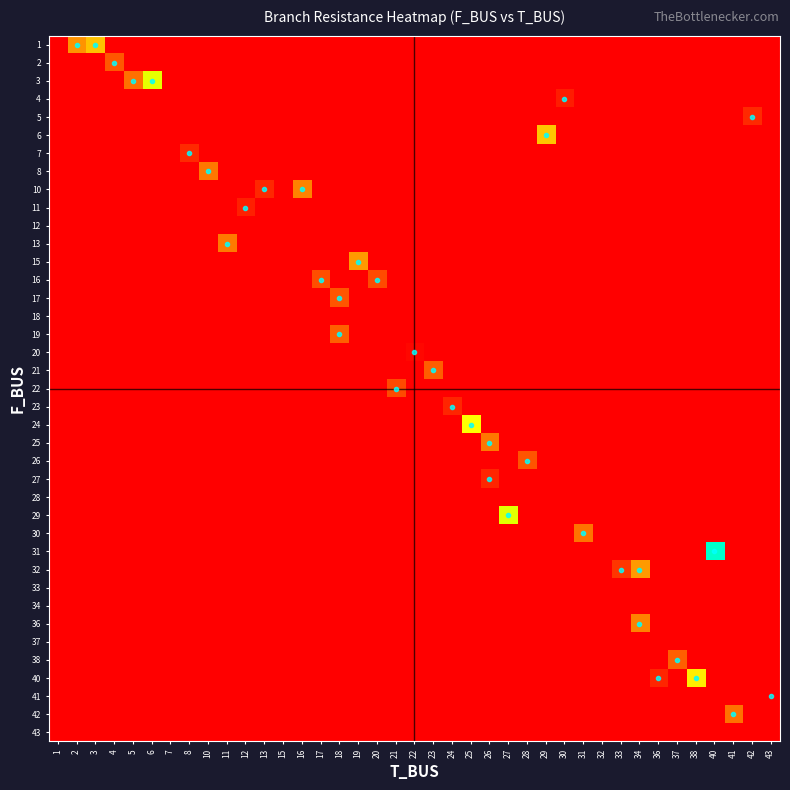

Reading right to left, transcribe all the data shown in this chart.

1: 43=-1.0	42=-1.0	41=-1.0	40=-1.0	38=-1.0	37=-1.0	36=-1.0	34=-1.0	33=-1.0	32=-1.0	31=-1.0	30=-1.0	29=-1.0	28=-1.0	27=-1.0	26=-1.0	25=-1.0	24=-1.0	23=-1.0	22=-1.0	21=-1.0	20=-1.0	19=-1.0	18=-1.0	17=-1.0	16=-1.0	15=-1.0	13=-1.0	12=-1.0	11=-1.0	10=-1.0	8=-1.0	7=-1.0	6=-1.0	5=-1.0	4=-1.0	3=4.9	2=3.7	1=-1.0
2: 43=-1.0	42=-1.0	41=-1.0	40=-1.0	38=-1.0	37=-1.0	36=-1.0	34=-1.0	33=-1.0	32=-1.0	31=-1.0	30=-1.0	29=-1.0	28=-1.0	27=-1.0	26=-1.0	25=-1.0	24=-1.0	23=-1.0	22=-1.0	21=-1.0	20=-1.0	19=-1.0	18=-1.0	17=-1.0	16=-1.0	15=-1.0	13=-1.0	12=-1.0	11=-1.0	10=-1.0	8=-1.0	7=-1.0	6=-1.0	5=-1.0	4=2.2	3=-1.0	2=-1.0	1=-1.0
3: 43=-1.0	42=-1.0	41=-1.0	40=-1.0	38=-1.0	37=-1.0	36=-1.0	34=-1.0	33=-1.0	32=-1.0	31=-1.0	30=-1.0	29=-1.0	28=-1.0	27=-1.0	26=-1.0	25=-1.0	24=-1.0	23=-1.0	22=-1.0	21=-1.0	20=-1.0	19=-1.0	18=-1.0	17=-1.0	16=-1.0	15=-1.0	13=-1.0	12=-1.0	11=-1.0	10=-1.0	8=-1.0	7=-1.0	6=7.3	5=2.8	4=-1.0	3=-1.0	2=-1.0	1=-1.0
4: 43=-1.0	42=-1.0	41=-1.0	40=-1.0	38=-1.0	37=-1.0	36=-1.0	34=-1.0	33=-1.0	32=-1.0	31=-1.0	30=0.7	29=-1.0	28=-1.0	27=-1.0	26=-1.0	25=-1.0	24=-1.0	23=-1.0	22=-1.0	21=-1.0	20=-1.0	19=-1.0	18=-1.0	17=-1.0	16=-1.0	15=-1.0	13=-1.0	12=-1.0	11=-1.0	10=-1.0	8=-1.0	7=-1.0	6=-1.0	5=-1.0	4=-1.0	3=-1.0	2=-1.0	1=-1.0
5: 43=-1.0	42=1.1	41=-1.0	40=-1.0	38=-1.0	37=-1.0	36=-1.0	34=-1.0	33=-1.0	32=-1.0	31=-1.0	30=-1.0	29=-1.0	28=-1.0	27=-1.0	26=-1.0	25=-1.0	24=-1.0	23=-1.0	22=-1.0	21=-1.0	20=-1.0	19=-1.0	18=-1.0	17=-1.0	16=-1.0	15=-1.0	13=-1.0	12=-1.0	11=-1.0	10=-1.0	8=-1.0	7=-1.0	6=-1.0	5=-1.0	4=-1.0	3=-1.0	2=-1.0	1=-1.0
6: 43=-1.0	42=-1.0	41=-1.0	40=-1.0	38=-1.0	37=-1.0	36=-1.0	34=-1.0	33=-1.0	32=-1.0	31=-1.0	30=-1.0	29=5.0	28=-1.0	27=-1.0	26=-1.0	25=-1.0	24=-1.0	23=-1.0	22=-1.0	21=-1.0	20=-1.0	19=-1.0	18=-1.0	17=-1.0	16=-1.0	15=-1.0	13=-1.0	12=-1.0	11=-1.0	10=-1.0	8=-1.0	7=-1.0	6=-1.0	5=-1.0	4=-1.0	3=-1.0	2=-1.0	1=-1.0
7: 43=-1.0	42=-1.0	41=-1.0	40=-1.0	38=-1.0	37=-1.0	36=-1.0	34=-1.0	33=-1.0	32=-1.0	31=-1.0	30=-1.0	29=-1.0	28=-1.0	27=-1.0	26=-1.0	25=-1.0	24=-1.0	23=-1.0	22=-1.0	21=-1.0	20=-1.0	19=-1.0	18=-1.0	17=-1.0	16=-1.0	15=-1.0	13=-1.0	12=-1.0	11=-1.0	10=-1.0	8=1.1	7=-1.0	6=-1.0	5=-1.0	4=-1.0	3=-1.0	2=-1.0	1=-1.0
8: 43=-1.0	42=-1.0	41=-1.0	40=-1.0	38=-1.0	37=-1.0	36=-1.0	34=-1.0	33=-1.0	32=-1.0	31=-1.0	30=-1.0	29=-1.0	28=-1.0	27=-1.0	26=-1.0	25=-1.0	24=-1.0	23=-1.0	22=-1.0	21=-1.0	20=-1.0	19=-1.0	18=-1.0	17=-1.0	16=-1.0	15=-1.0	13=-1.0	12=-1.0	11=-1.0	10=3.0	8=-1.0	7=-1.0	6=-1.0	5=-1.0	4=-1.0	3=-1.0	2=-1.0	1=-1.0
10: 43=-1.0	42=-1.0	41=-1.0	40=-1.0	38=-1.0	37=-1.0	36=-1.0	34=-1.0	33=-1.0	32=-1.0	31=-1.0	30=-1.0	29=-1.0	28=-1.0	27=-1.0	26=-1.0	25=-1.0	24=-1.0	23=-1.0	22=-1.0	21=-1.0	20=-1.0	19=-1.0	18=-1.0	17=-1.0	16=3.3	15=-1.0	13=1.0	12=-1.0	11=-1.0	10=-1.0	8=-1.0	7=-1.0	6=-1.0	5=-1.0	4=-1.0	3=-1.0	2=-1.0	1=-1.0
11: 43=-1.0	42=-1.0	41=-1.0	40=-1.0	38=-1.0	37=-1.0	36=-1.0	34=-1.0	33=-1.0	32=-1.0	31=-1.0	30=-1.0	29=-1.0	28=-1.0	27=-1.0	26=-1.0	25=-1.0	24=-1.0	23=-1.0	22=-1.0	21=-1.0	20=-1.0	19=-1.0	18=-1.0	17=-1.0	16=-1.0	15=-1.0	13=-1.0	12=0.8	11=-1.0	10=-1.0	8=-1.0	7=-1.0	6=-1.0	5=-1.0	4=-1.0	3=-1.0	2=-1.0	1=-1.0
12: 43=-1.0	42=-1.0	41=-1.0	40=-1.0	38=-1.0	37=-1.0	36=-1.0	34=-1.0	33=-1.0	32=-1.0	31=-1.0	30=-1.0	29=-1.0	28=-1.0	27=-1.0	26=-1.0	25=-1.0	24=-1.0	23=-1.0	22=-1.0	21=-1.0	20=-1.0	19=-1.0	18=-1.0	17=-1.0	16=-1.0	15=-1.0	13=-1.0	12=-1.0	11=-1.0	10=-1.0	8=-1.0	7=-1.0	6=-1.0	5=-1.0	4=-1.0	3=-1.0	2=-1.0	1=-1.0
13: 43=-1.0	42=-1.0	41=-1.0	40=-1.0	38=-1.0	37=-1.0	36=-1.0	34=-1.0	33=-1.0	32=-1.0	31=-1.0	30=-1.0	29=-1.0	28=-1.0	27=-1.0	26=-1.0	25=-1.0	24=-1.0	23=-1.0	22=-1.0	21=-1.0	20=-1.0	19=-1.0	18=-1.0	17=-1.0	16=-1.0	15=-1.0	13=-1.0	12=-1.0	11=3.1	10=-1.0	8=-1.0	7=-1.0	6=-1.0	5=-1.0	4=-1.0	3=-1.0	2=-1.0	1=-1.0
15: 43=-1.0	42=-1.0	41=-1.0	40=-1.0	38=-1.0	37=-1.0	36=-1.0	34=-1.0	33=-1.0	32=-1.0	31=-1.0	30=-1.0	29=-1.0	28=-1.0	27=-1.0	26=-1.0	25=-1.0	24=-1.0	23=-1.0	22=-1.0	21=-1.0	20=-1.0	19=3.9	18=-1.0	17=-1.0	16=-1.0	15=-1.0	13=-1.0	12=-1.0	11=-1.0	10=-1.0	8=-1.0	7=-1.0	6=-1.0	5=-1.0	4=-1.0	3=-1.0	2=-1.0	1=-1.0
16: 43=-1.0	42=-1.0	41=-1.0	40=-1.0	38=-1.0	37=-1.0	36=-1.0	34=-1.0	33=-1.0	32=-1.0	31=-1.0	30=-1.0	29=-1.0	28=-1.0	27=-1.0	26=-1.0	25=-1.0	24=-1.0	23=-1.0	22=-1.0	21=-1.0	20=1.9	19=-1.0	18=-1.0	17=2.0	16=-1.0	15=-1.0	13=-1.0	12=-1.0	11=-1.0	10=-1.0	8=-1.0	7=-1.0	6=-1.0	5=-1.0	4=-1.0	3=-1.0	2=-1.0	1=-1.0
17: 43=-1.0	42=-1.0	41=-1.0	40=-1.0	38=-1.0	37=-1.0	36=-1.0	34=-1.0	33=-1.0	32=-1.0	31=-1.0	30=-1.0	29=-1.0	28=-1.0	27=-1.0	26=-1.0	25=-1.0	24=-1.0	23=-1.0	22=-1.0	21=-1.0	20=-1.0	19=-1.0	18=2.2	17=-1.0	16=-1.0	15=-1.0	13=-1.0	12=-1.0	11=-1.0	10=-1.0	8=-1.0	7=-1.0	6=-1.0	5=-1.0	4=-1.0	3=-1.0	2=-1.0	1=-1.0
18: 43=-1.0	42=-1.0	41=-1.0	40=-1.0	38=-1.0	37=-1.0	36=-1.0	34=-1.0	33=-1.0	32=-1.0	31=-1.0	30=-1.0	29=-1.0	28=-1.0	27=-1.0	26=-1.0	25=-1.0	24=-1.0	23=-1.0	22=-1.0	21=-1.0	20=-1.0	19=-1.0	18=-1.0	17=-1.0	16=-1.0	15=-1.0	13=-1.0	12=-1.0	11=-1.0	10=-1.0	8=-1.0	7=-1.0	6=-1.0	5=-1.0	4=-1.0	3=-1.0	2=-1.0	1=-1.0
19: 43=-1.0	42=-1.0	41=-1.0	40=-1.0	38=-1.0	37=-1.0	36=-1.0	34=-1.0	33=-1.0	32=-1.0	31=-1.0	30=-1.0	29=-1.0	28=-1.0	27=-1.0	26=-1.0	25=-1.0	24=-1.0	23=-1.0	22=-1.0	21=-1.0	20=-1.0	19=-1.0	18=2.4	17=-1.0	16=-1.0	15=-1.0	13=-1.0	12=-1.0	11=-1.0	10=-1.0	8=-1.0	7=-1.0	6=-1.0	5=-1.0	4=-1.0	3=-1.0	2=-1.0	1=-1.0
20: 43=-1.0	42=-1.0	41=-1.0	40=-1.0	38=-1.0	37=-1.0	36=-1.0	34=-1.0	33=-1.0	32=-1.0	31=-1.0	30=-1.0	29=-1.0	28=-1.0	27=-1.0	26=-1.0	25=-1.0	24=-1.0	23=-1.0	22=0.2	21=-1.0	20=-1.0	19=-1.0	18=-1.0	17=-1.0	16=-1.0	15=-1.0	13=-1.0	12=-1.0	11=-1.0	10=-1.0	8=-1.0	7=-1.0	6=-1.0	5=-1.0	4=-1.0	3=-1.0	2=-1.0	1=-1.0
21: 43=-1.0	42=-1.0	41=-1.0	40=-1.0	38=-1.0	37=-1.0	36=-1.0	34=-1.0	33=-1.0	32=-1.0	31=-1.0	30=-1.0	29=-1.0	28=-1.0	27=-1.0	26=-1.0	25=-1.0	24=-1.0	23=2.4	22=-1.0	21=-1.0	20=-1.0	19=-1.0	18=-1.0	17=-1.0	16=-1.0	15=-1.0	13=-1.0	12=-1.0	11=-1.0	10=-1.0	8=-1.0	7=-1.0	6=-1.0	5=-1.0	4=-1.0	3=-1.0	2=-1.0	1=-1.0
22: 43=-1.0	42=-1.0	41=-1.0	40=-1.0	38=-1.0	37=-1.0	36=-1.0	34=-1.0	33=-1.0	32=-1.0	31=-1.0	30=-1.0	29=-1.0	28=-1.0	27=-1.0	26=-1.0	25=-1.0	24=-1.0	23=-1.0	22=-1.0	21=1.9	20=-1.0	19=-1.0	18=-1.0	17=-1.0	16=-1.0	15=-1.0	13=-1.0	12=-1.0	11=-1.0	10=-1.0	8=-1.0	7=-1.0	6=-1.0	5=-1.0	4=-1.0	3=-1.0	2=-1.0	1=-1.0
23: 43=-1.0	42=-1.0	41=-1.0	40=-1.0	38=-1.0	37=-1.0	36=-1.0	34=-1.0	33=-1.0	32=-1.0	31=-1.0	30=-1.0	29=-1.0	28=-1.0	27=-1.0	26=-1.0	25=-1.0	24=1.0	23=-1.0	22=-1.0	21=-1.0	20=-1.0	19=-1.0	18=-1.0	17=-1.0	16=-1.0	15=-1.0	13=-1.0	12=-1.0	11=-1.0	10=-1.0	8=-1.0	7=-1.0	6=-1.0	5=-1.0	4=-1.0	3=-1.0	2=-1.0	1=-1.0
24: 43=-1.0	42=-1.0	41=-1.0	40=-1.0	38=-1.0	37=-1.0	36=-1.0	34=-1.0	33=-1.0	32=-1.0	31=-1.0	30=-1.0	29=-1.0	28=-1.0	27=-1.0	26=-1.0	25=6.9	24=-1.0	23=-1.0	22=-1.0	21=-1.0	20=-1.0	19=-1.0	18=-1.0	17=-1.0	16=-1.0	15=-1.0	13=-1.0	12=-1.0	11=-1.0	10=-1.0	8=-1.0	7=-1.0	6=-1.0	5=-1.0	4=-1.0	3=-1.0	2=-1.0	1=-1.0
25: 43=-1.0	42=-1.0	41=-1.0	40=-1.0	38=-1.0	37=-1.0	36=-1.0	34=-1.0	33=-1.0	32=-1.0	31=-1.0	30=-1.0	29=-1.0	28=-1.0	27=-1.0	26=3.0	25=-1.0	24=-1.0	23=-1.0	22=-1.0	21=-1.0	20=-1.0	19=-1.0	18=-1.0	17=-1.0	16=-1.0	15=-1.0	13=-1.0	12=-1.0	11=-1.0	10=-1.0	8=-1.0	7=-1.0	6=-1.0	5=-1.0	4=-1.0	3=-1.0	2=-1.0	1=-1.0
26: 43=-1.0	42=-1.0	41=-1.0	40=-1.0	38=-1.0	37=-1.0	36=-1.0	34=-1.0	33=-1.0	32=-1.0	31=-1.0	30=-1.0	29=-1.0	28=2.1	27=-1.0	26=-1.0	25=-1.0	24=-1.0	23=-1.0	22=-1.0	21=-1.0	20=-1.0	19=-1.0	18=-1.0	17=-1.0	16=-1.0	15=-1.0	13=-1.0	12=-1.0	11=-1.0	10=-1.0	8=-1.0	7=-1.0	6=-1.0	5=-1.0	4=-1.0	3=-1.0	2=-1.0	1=-1.0
27: 43=-1.0	42=-1.0	41=-1.0	40=-1.0	38=-1.0	37=-1.0	36=-1.0	34=-1.0	33=-1.0	32=-1.0	31=-1.0	30=-1.0	29=-1.0	28=-1.0	27=-1.0	26=1.0	25=-1.0	24=-1.0	23=-1.0	22=-1.0	21=-1.0	20=-1.0	19=-1.0	18=-1.0	17=-1.0	16=-1.0	15=-1.0	13=-1.0	12=-1.0	11=-1.0	10=-1.0	8=-1.0	7=-1.0	6=-1.0	5=-1.0	4=-1.0	3=-1.0	2=-1.0	1=-1.0
28: 43=-1.0	42=-1.0	41=-1.0	40=-1.0	38=-1.0	37=-1.0	36=-1.0	34=-1.0	33=-1.0	32=-1.0	31=-1.0	30=-1.0	29=-1.0	28=-1.0	27=-1.0	26=-1.0	25=-1.0	24=-1.0	23=-1.0	22=-1.0	21=-1.0	20=-1.0	19=-1.0	18=-1.0	17=-1.0	16=-1.0	15=-1.0	13=-1.0	12=-1.0	11=-1.0	10=-1.0	8=-1.0	7=-1.0	6=-1.0	5=-1.0	4=-1.0	3=-1.0	2=-1.0	1=-1.0
29: 43=-1.0	42=-1.0	41=-1.0	40=-1.0	38=-1.0	37=-1.0	36=-1.0	34=-1.0	33=-1.0	32=-1.0	31=-1.0	30=-1.0	29=-1.0	28=-1.0	27=7.4	26=-1.0	25=-1.0	24=-1.0	23=-1.0	22=-1.0	21=-1.0	20=-1.0	19=-1.0	18=-1.0	17=-1.0	16=-1.0	15=-1.0	13=-1.0	12=-1.0	11=-1.0	10=-1.0	8=-1.0	7=-1.0	6=-1.0	5=-1.0	4=-1.0	3=-1.0	2=-1.0	1=-1.0
30: 43=-1.0	42=-1.0	41=-1.0	40=-1.0	38=-1.0	37=-1.0	36=-1.0	34=-1.0	33=-1.0	32=-1.0	31=2.9	30=-1.0	29=-1.0	28=-1.0	27=-1.0	26=-1.0	25=-1.0	24=-1.0	23=-1.0	22=-1.0	21=-1.0	20=-1.0	19=-1.0	18=-1.0	17=-1.0	16=-1.0	15=-1.0	13=-1.0	12=-1.0	11=-1.0	10=-1.0	8=-1.0	7=-1.0	6=-1.0	5=-1.0	4=-1.0	3=-1.0	2=-1.0	1=-1.0
31: 43=-1.0	42=-1.0	41=-1.0	40=12.0	38=-1.0	37=-1.0	36=-1.0	34=-1.0	33=-1.0	32=-1.0	31=-1.0	30=-1.0	29=-1.0	28=-1.0	27=-1.0	26=-1.0	25=-1.0	24=-1.0	23=-1.0	22=-1.0	21=-1.0	20=-1.0	19=-1.0	18=-1.0	17=-1.0	16=-1.0	15=-1.0	13=-1.0	12=-1.0	11=-1.0	10=-1.0	8=-1.0	7=-1.0	6=-1.0	5=-1.0	4=-1.0	3=-1.0	2=-1.0	1=-1.0
32: 43=-1.0	42=-1.0	41=-1.0	40=-1.0	38=-1.0	37=-1.0	36=-1.0	34=3.9	33=1.4	32=-1.0	31=-1.0	30=-1.0	29=-1.0	28=-1.0	27=-1.0	26=-1.0	25=-1.0	24=-1.0	23=-1.0	22=-1.0	21=-1.0	20=-1.0	19=-1.0	18=-1.0	17=-1.0	16=-1.0	15=-1.0	13=-1.0	12=-1.0	11=-1.0	10=-1.0	8=-1.0	7=-1.0	6=-1.0	5=-1.0	4=-1.0	3=-1.0	2=-1.0	1=-1.0
33: 43=-1.0	42=-1.0	41=-1.0	40=-1.0	38=-1.0	37=-1.0	36=-1.0	34=-1.0	33=-1.0	32=-1.0	31=-1.0	30=-1.0	29=-1.0	28=-1.0	27=-1.0	26=-1.0	25=-1.0	24=-1.0	23=-1.0	22=-1.0	21=-1.0	20=-1.0	19=-1.0	18=-1.0	17=-1.0	16=-1.0	15=-1.0	13=-1.0	12=-1.0	11=-1.0	10=-1.0	8=-1.0	7=-1.0	6=-1.0	5=-1.0	4=-1.0	3=-1.0	2=-1.0	1=-1.0
34: 43=-1.0	42=-1.0	41=-1.0	40=-1.0	38=-1.0	37=-1.0	36=-1.0	34=-1.0	33=-1.0	32=-1.0	31=-1.0	30=-1.0	29=-1.0	28=-1.0	27=-1.0	26=-1.0	25=-1.0	24=-1.0	23=-1.0	22=-1.0	21=-1.0	20=-1.0	19=-1.0	18=-1.0	17=-1.0	16=-1.0	15=-1.0	13=-1.0	12=-1.0	11=-1.0	10=-1.0	8=-1.0	7=-1.0	6=-1.0	5=-1.0	4=-1.0	3=-1.0	2=-1.0	1=-1.0
36: 43=-1.0	42=-1.0	41=-1.0	40=-1.0	38=-1.0	37=-1.0	36=-1.0	34=3.3	33=-1.0	32=-1.0	31=-1.0	30=-1.0	29=-1.0	28=-1.0	27=-1.0	26=-1.0	25=-1.0	24=-1.0	23=-1.0	22=-1.0	21=-1.0	20=-1.0	19=-1.0	18=-1.0	17=-1.0	16=-1.0	15=-1.0	13=-1.0	12=-1.0	11=-1.0	10=-1.0	8=-1.0	7=-1.0	6=-1.0	5=-1.0	4=-1.0	3=-1.0	2=-1.0	1=-1.0
37: 43=-1.0	42=-1.0	41=-1.0	40=-1.0	38=-1.0	37=-1.0	36=-1.0	34=-1.0	33=-1.0	32=-1.0	31=-1.0	30=-1.0	29=-1.0	28=-1.0	27=-1.0	26=-1.0	25=-1.0	24=-1.0	23=-1.0	22=-1.0	21=-1.0	20=-1.0	19=-1.0	18=-1.0	17=-1.0	16=-1.0	15=-1.0	13=-1.0	12=-1.0	11=-1.0	10=-1.0	8=-1.0	7=-1.0	6=-1.0	5=-1.0	4=-1.0	3=-1.0	2=-1.0	1=-1.0
38: 43=-1.0	42=-1.0	41=-1.0	40=-1.0	38=-1.0	37=2.4	36=-1.0	34=-1.0	33=-1.0	32=-1.0	31=-1.0	30=-1.0	29=-1.0	28=-1.0	27=-1.0	26=-1.0	25=-1.0	24=-1.0	23=-1.0	22=-1.0	21=-1.0	20=-1.0	19=-1.0	18=-1.0	17=-1.0	16=-1.0	15=-1.0	13=-1.0	12=-1.0	11=-1.0	10=-1.0	8=-1.0	7=-1.0	6=-1.0	5=-1.0	4=-1.0	3=-1.0	2=-1.0	1=-1.0
40: 43=-1.0	42=-1.0	41=-1.0	40=-1.0	38=6.3	37=-1.0	36=1.0	34=-1.0	33=-1.0	32=-1.0	31=-1.0	30=-1.0	29=-1.0	28=-1.0	27=-1.0	26=-1.0	25=-1.0	24=-1.0	23=-1.0	22=-1.0	21=-1.0	20=-1.0	19=-1.0	18=-1.0	17=-1.0	16=-1.0	15=-1.0	13=-1.0	12=-1.0	11=-1.0	10=-1.0	8=-1.0	7=-1.0	6=-1.0	5=-1.0	4=-1.0	3=-1.0	2=-1.0	1=-1.0
41: 43=0.0	42=-1.0	41=-1.0	40=-1.0	38=-1.0	37=-1.0	36=-1.0	34=-1.0	33=-1.0	32=-1.0	31=-1.0	30=-1.0	29=-1.0	28=-1.0	27=-1.0	26=-1.0	25=-1.0	24=-1.0	23=-1.0	22=-1.0	21=-1.0	20=-1.0	19=-1.0	18=-1.0	17=-1.0	16=-1.0	15=-1.0	13=-1.0	12=-1.0	11=-1.0	10=-1.0	8=-1.0	7=-1.0	6=-1.0	5=-1.0	4=-1.0	3=-1.0	2=-1.0	1=-1.0
42: 43=-1.0	42=-1.0	41=2.9	40=-1.0	38=-1.0	37=-1.0	36=-1.0	34=-1.0	33=-1.0	32=-1.0	31=-1.0	30=-1.0	29=-1.0	28=-1.0	27=-1.0	26=-1.0	25=-1.0	24=-1.0	23=-1.0	22=-1.0	21=-1.0	20=-1.0	19=-1.0	18=-1.0	17=-1.0	16=-1.0	15=-1.0	13=-1.0	12=-1.0	11=-1.0	10=-1.0	8=-1.0	7=-1.0	6=-1.0	5=-1.0	4=-1.0	3=-1.0	2=-1.0	1=-1.0
43: 43=-1.0	42=-1.0	41=-1.0	40=-1.0	38=-1.0	37=-1.0	36=-1.0	34=-1.0	33=-1.0	32=-1.0	31=-1.0	30=-1.0	29=-1.0	28=-1.0	27=-1.0	26=-1.0	25=-1.0	24=-1.0	23=-1.0	22=-1.0	21=-1.0	20=-1.0	19=-1.0	18=-1.0	17=-1.0	16=-1.0	15=-1.0	13=-1.0	12=-1.0	11=-1.0	10=-1.0	8=-1.0	7=-1.0	6=-1.0	5=-1.0	4=-1.0	3=-1.0	2=-1.0	1=-1.0